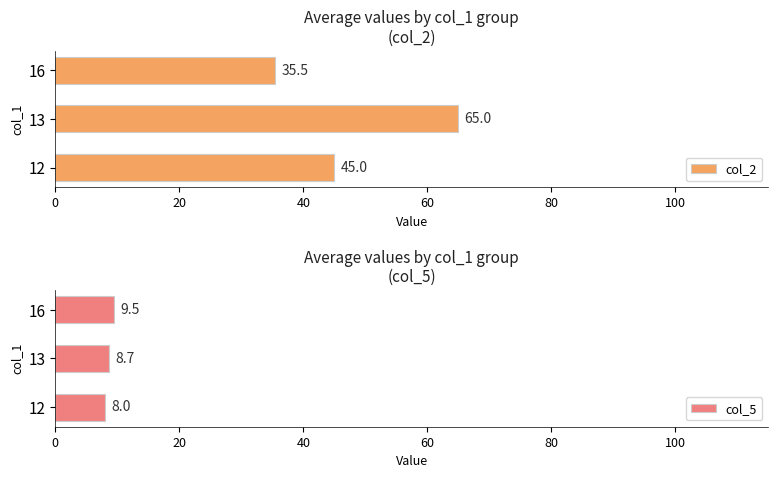

What value does the col_5 series have at 16?

9.5